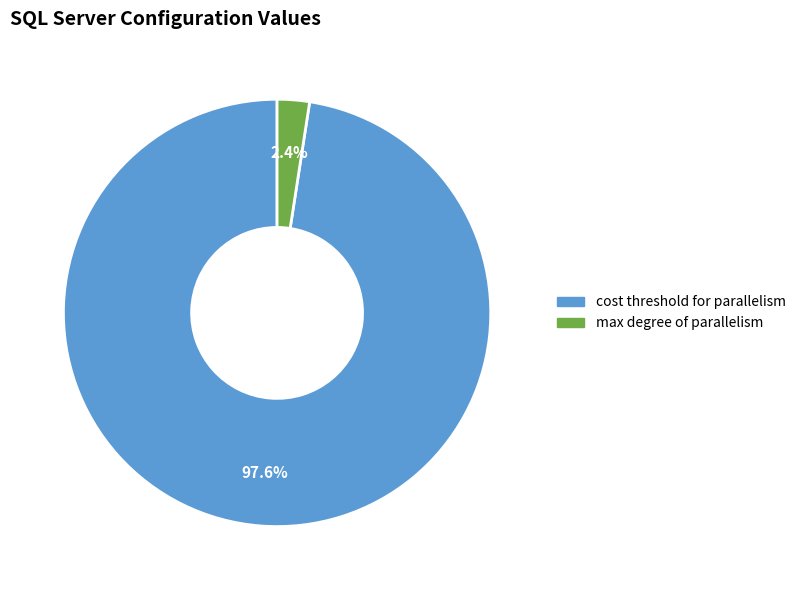

Is there any slice that represents more than half of the pie?

Yes